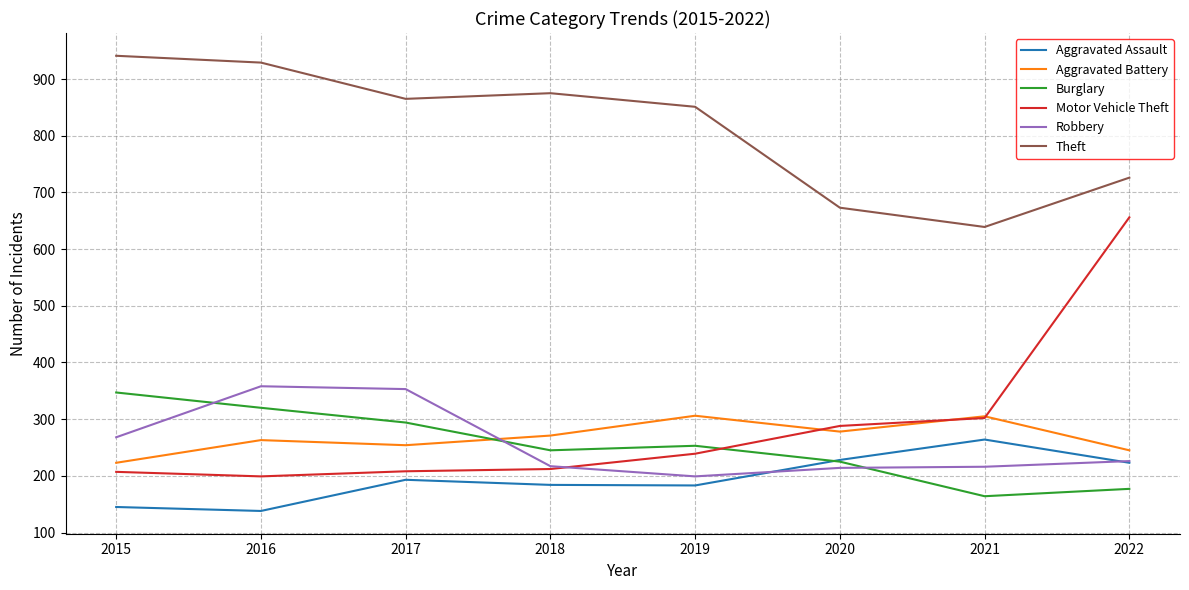

After their last crossing, which series has the higher values: Motor Vehicle Theft or Burglary?

Motor Vehicle Theft